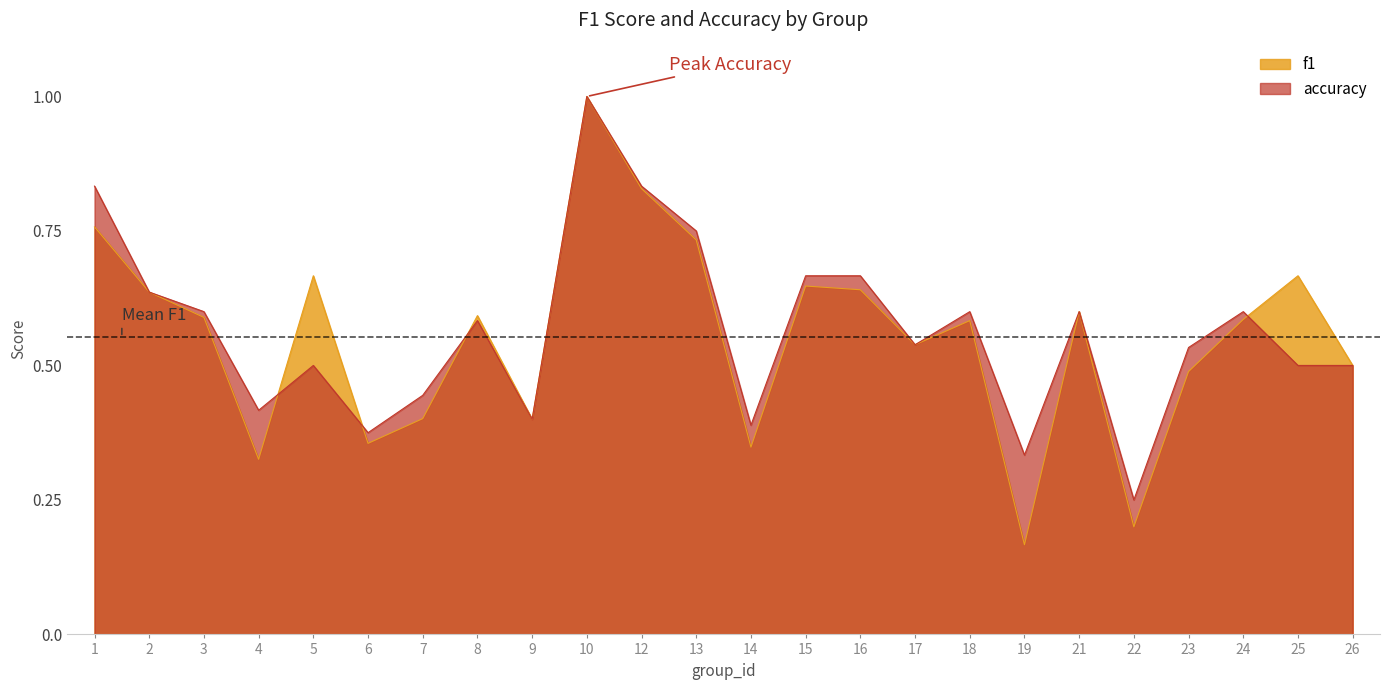

Between 2 and 19, which series saw the biggest shift?

f1